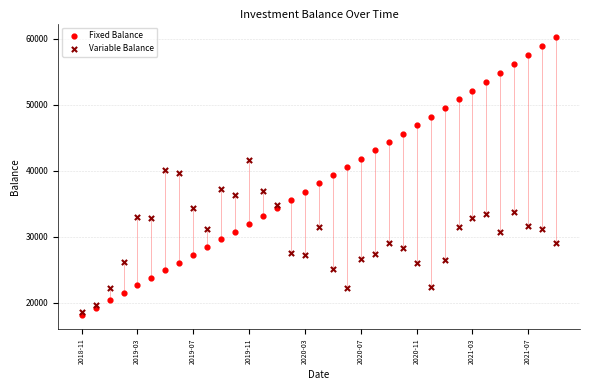

Which series contains the highest Y value?

Fixed Balance